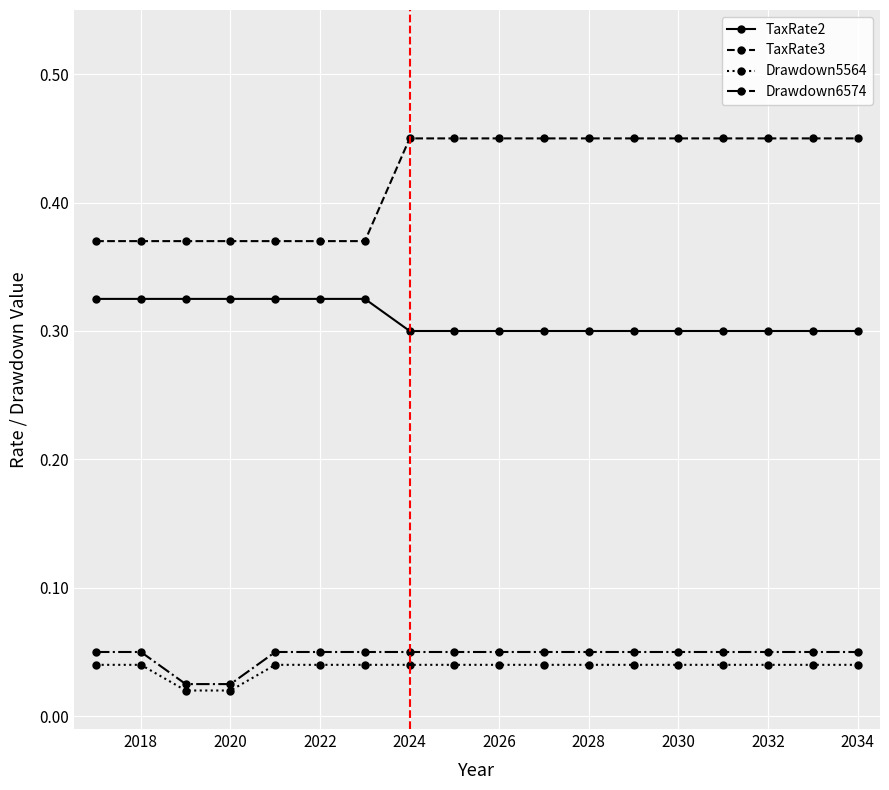

Is this an area chart (filled region under the line)?

No